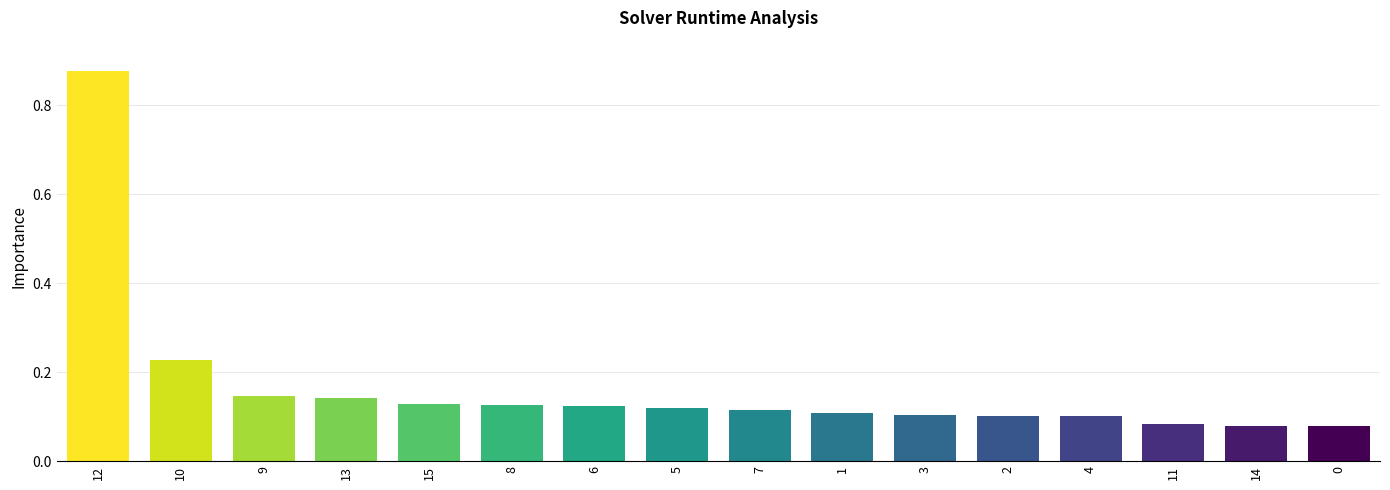

The value at 9 is 0.0. True or false?

False